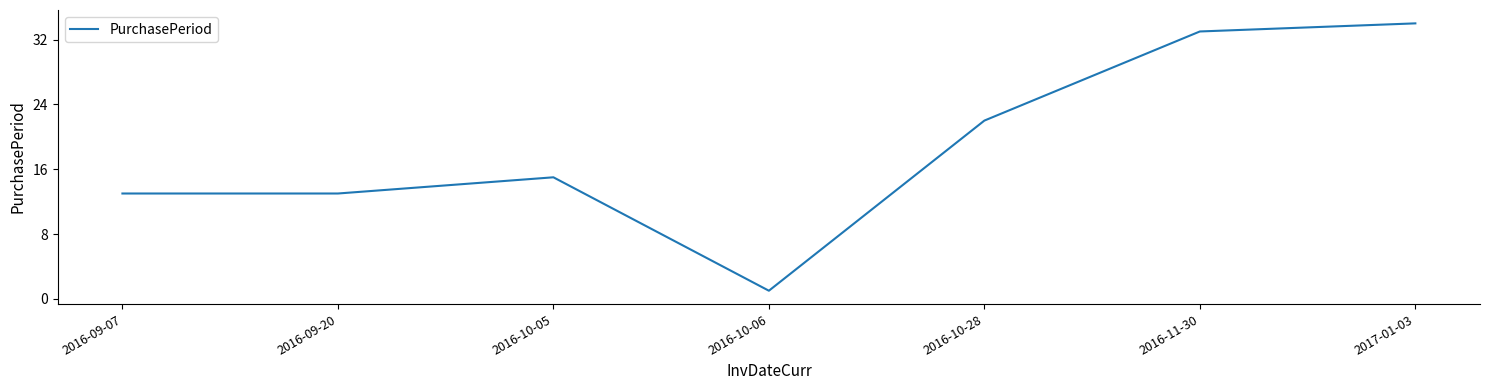

What is the average value?

19